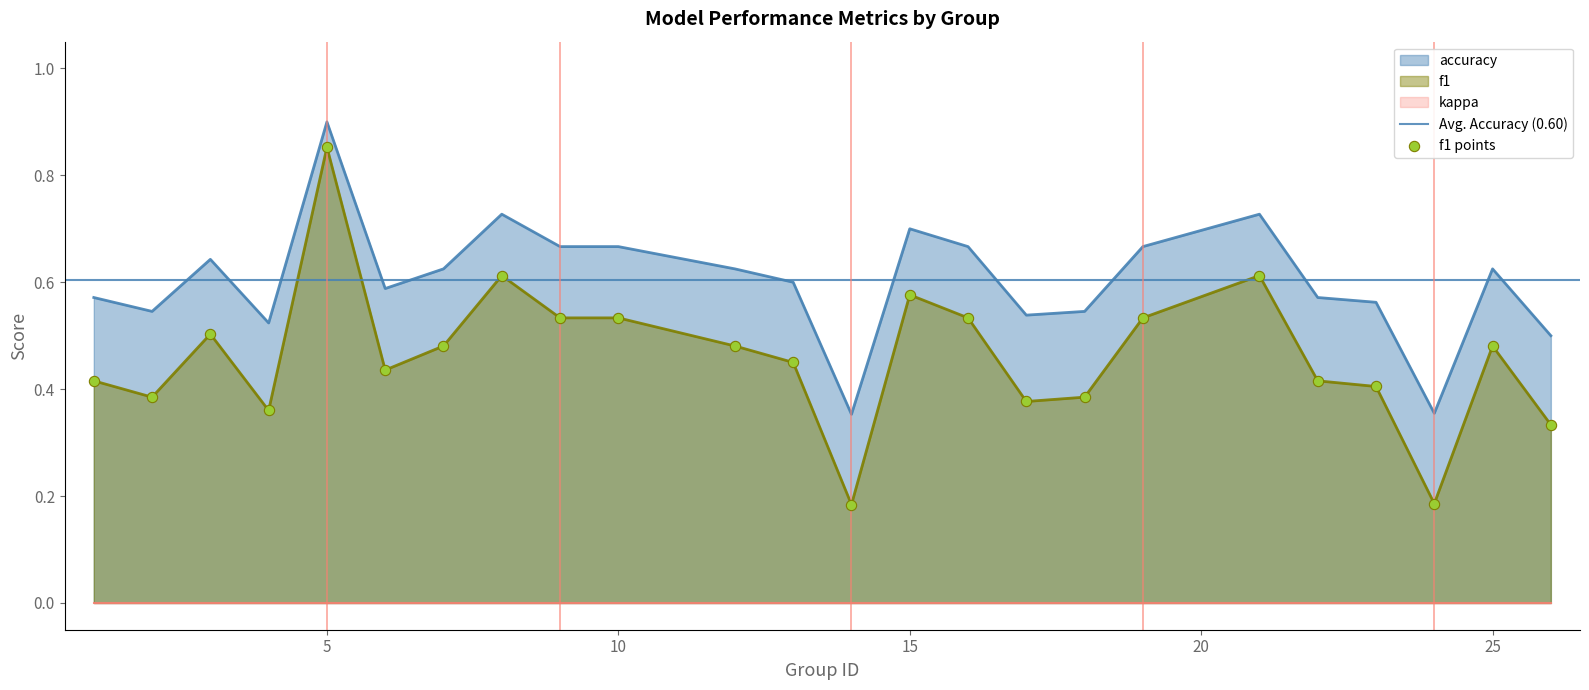

Which series has the largest total across all categories?

accuracy